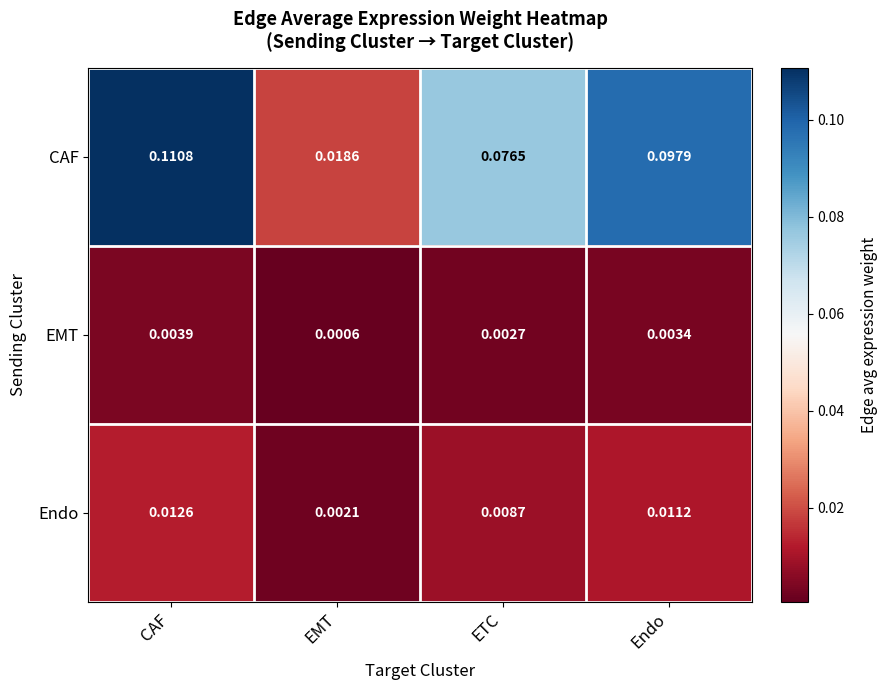

List the series in order of their peak value, highest first.

CAF, Endo, EMT